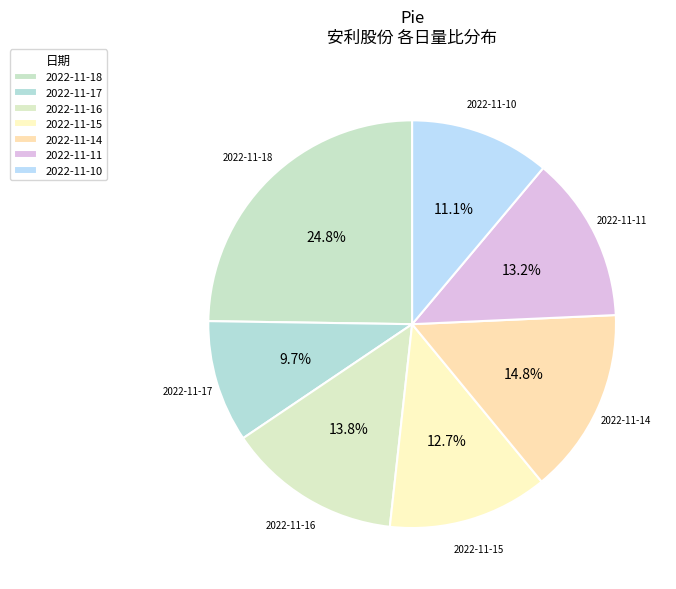

Which has a higher value, 2022-11-14 or 2022-11-15?

2022-11-14